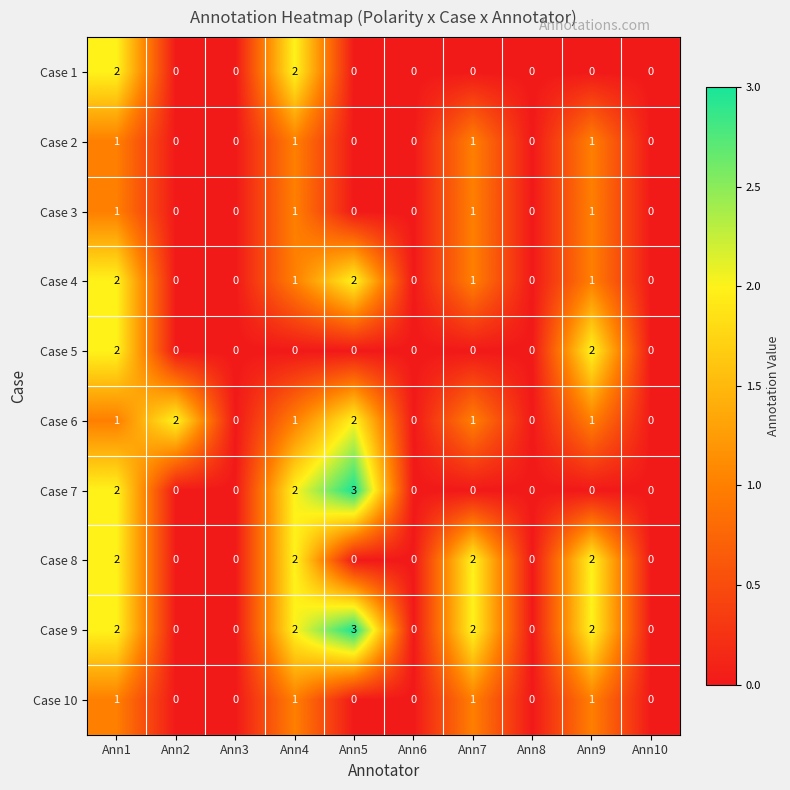

What is the greatest value displayed?

3